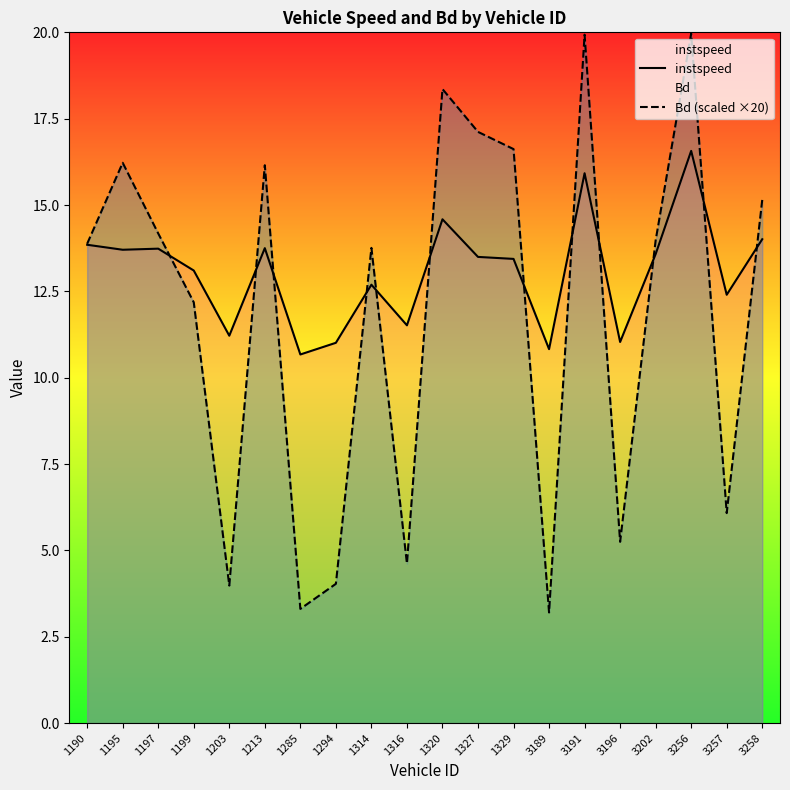

Between 1203 and 3189, which series saw the biggest shift?

Bd (scaled ×20)